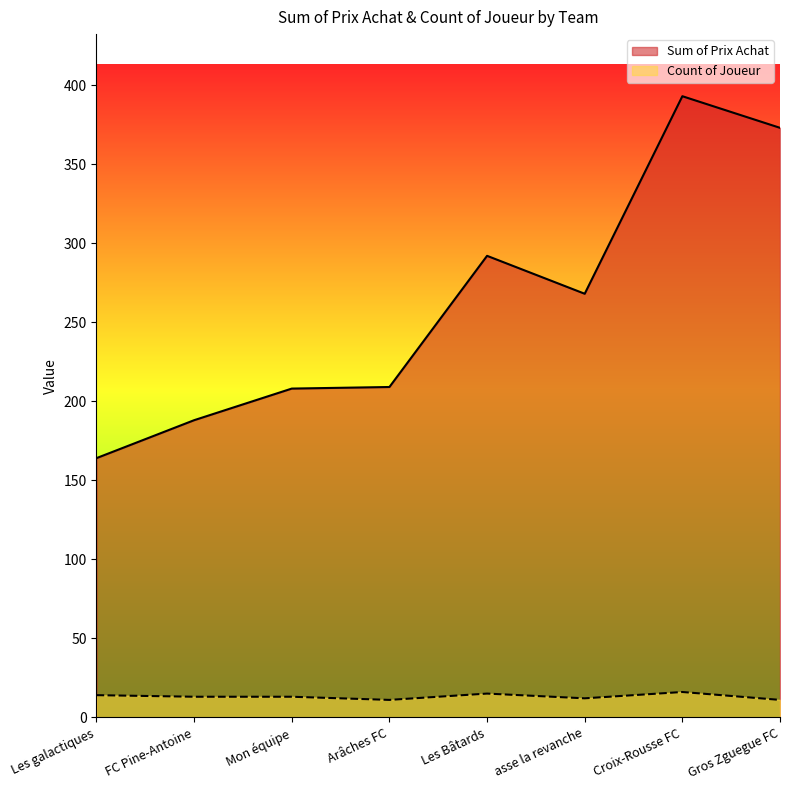

What is the label of the 8th point from the left?

Gros Zguegue FC